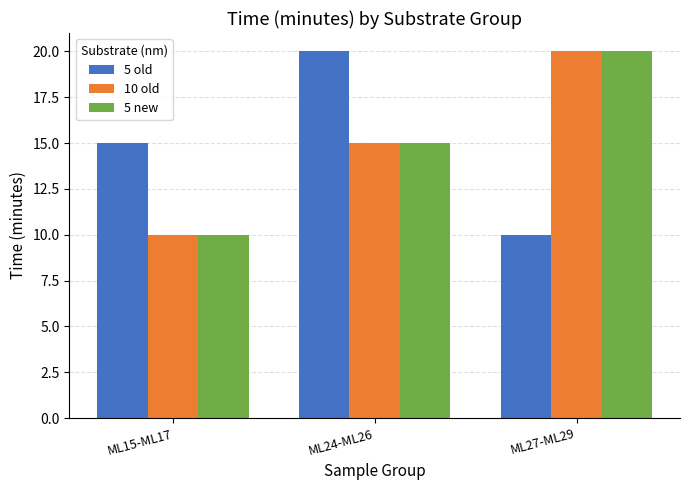

Is it true that 5 old equals 20 at ML24-ML26?

True